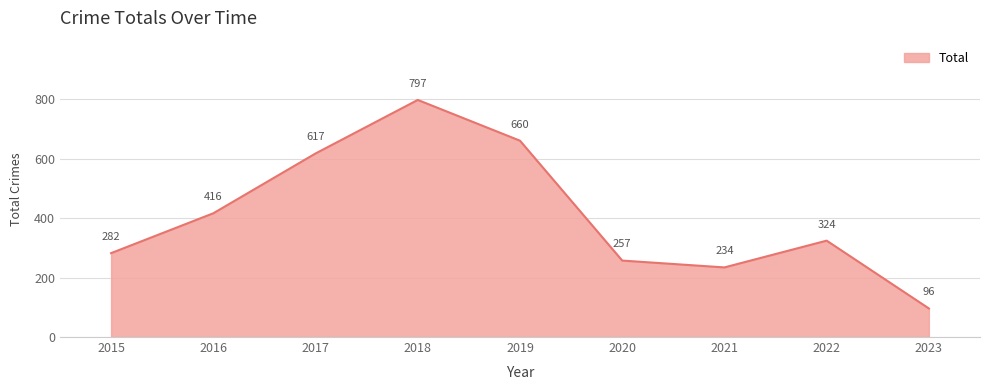

What is the maximum value shown in the chart?

797